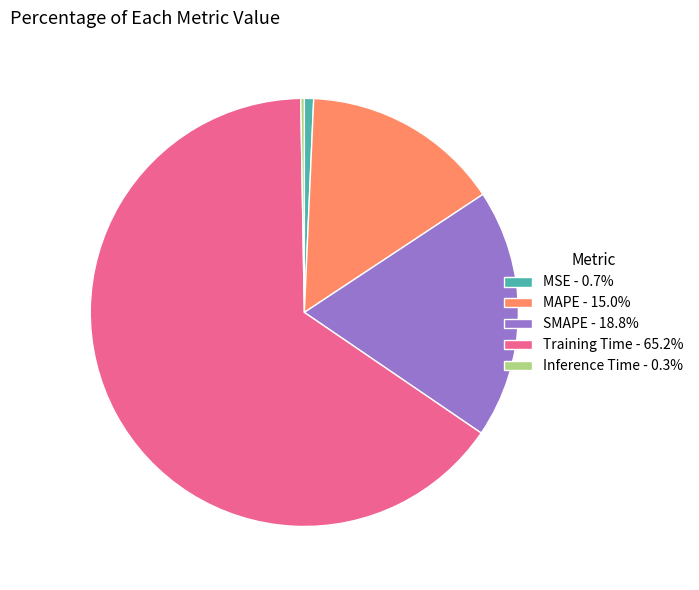

Is the sum of SMAPE - 18.8% and MAPE - 15.0% greater than half?

No